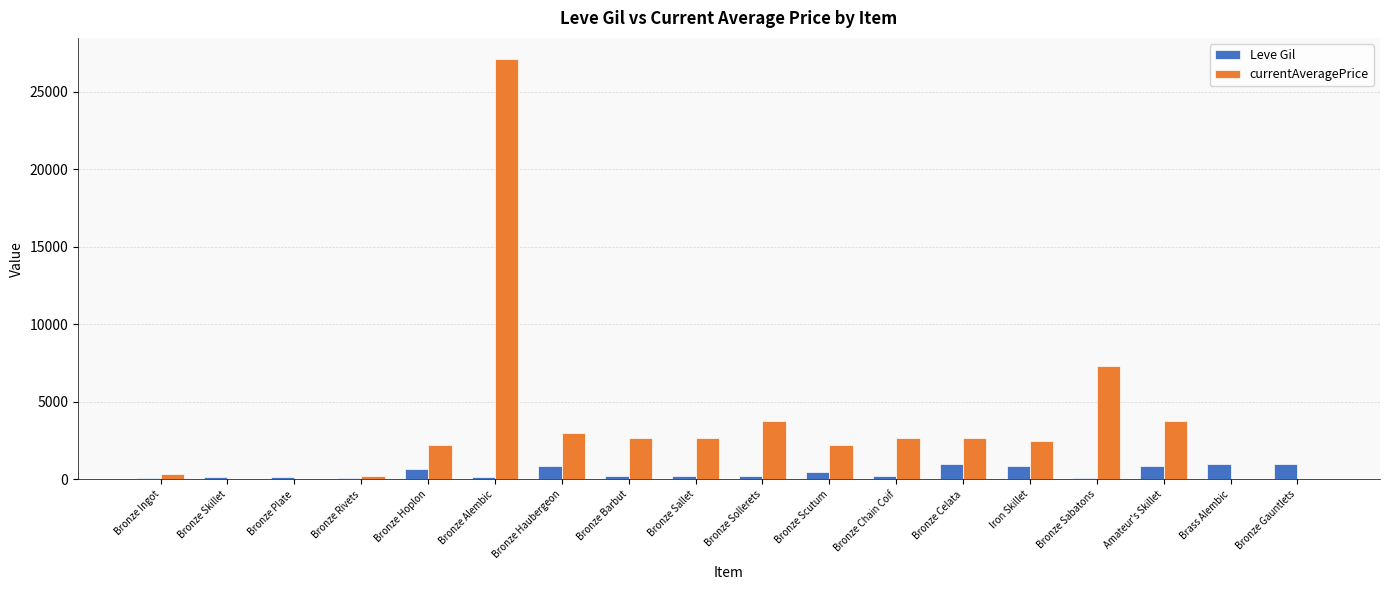

What is the approximate value of Leve Gil at Bronze Hoplon?

690.0